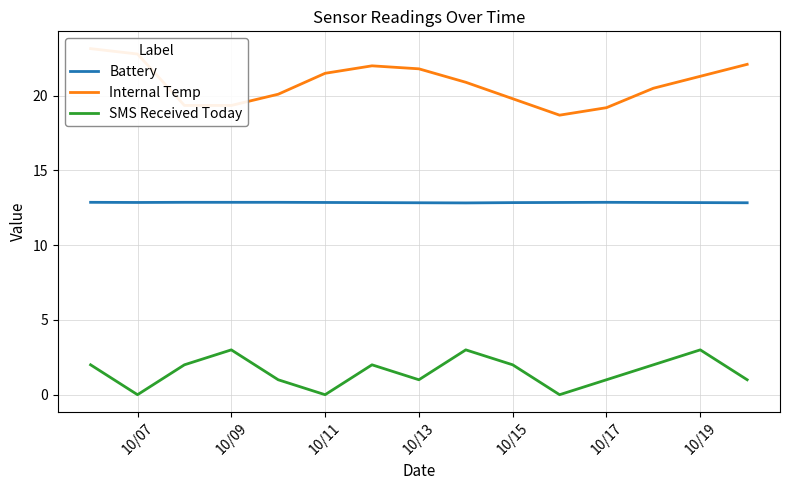

True or false: Battery and SMS Received Today cross at least once.

False